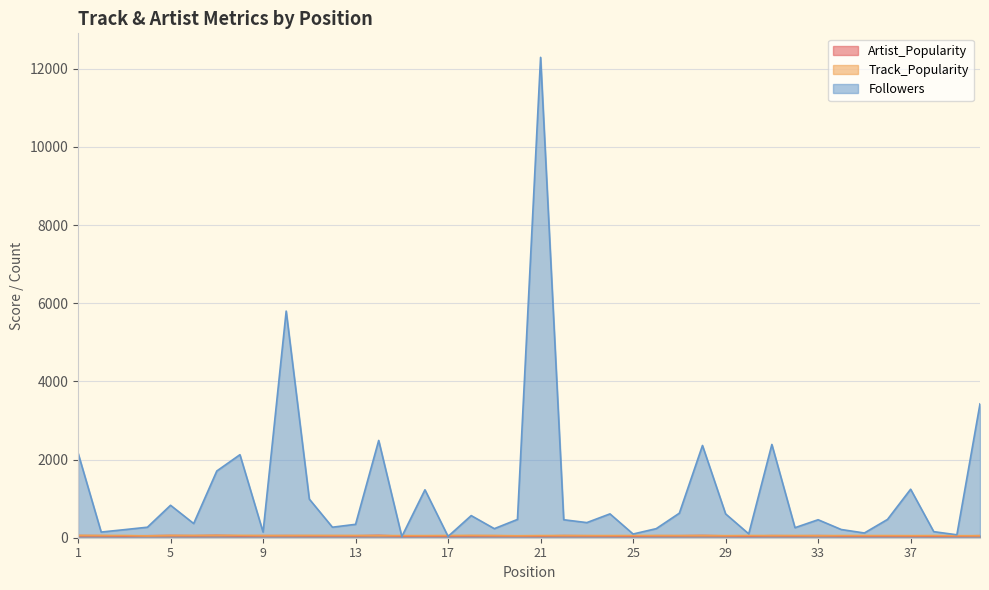

Which series has the widest spread of values?

Followers